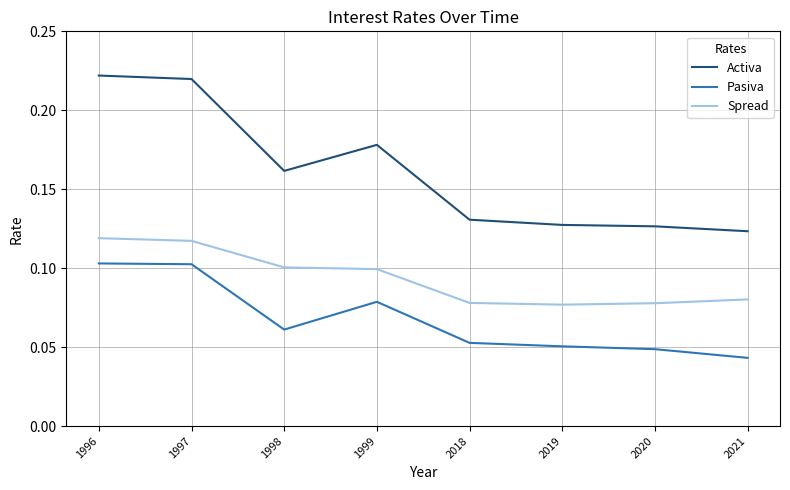

What is the total value across all series at 1996?

0.4